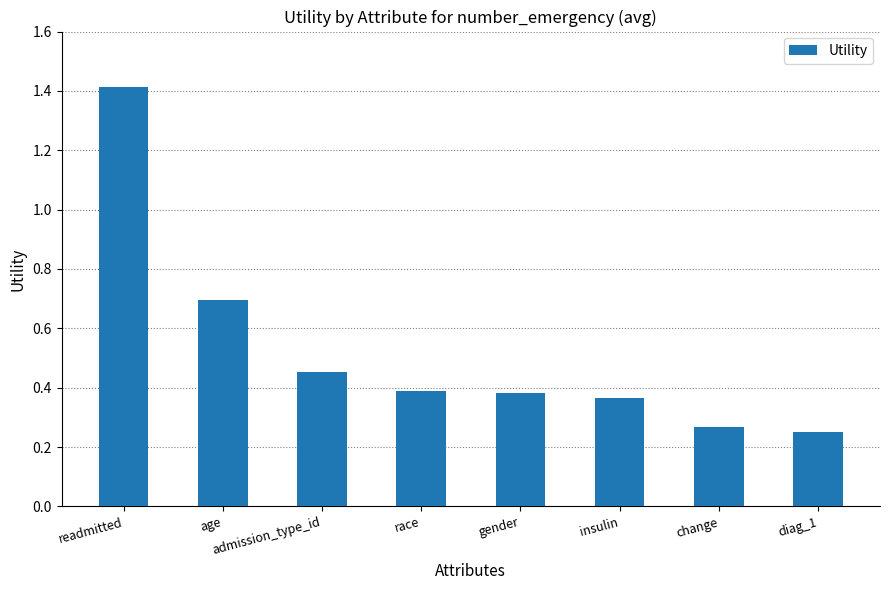

How many bars are there in total?

8